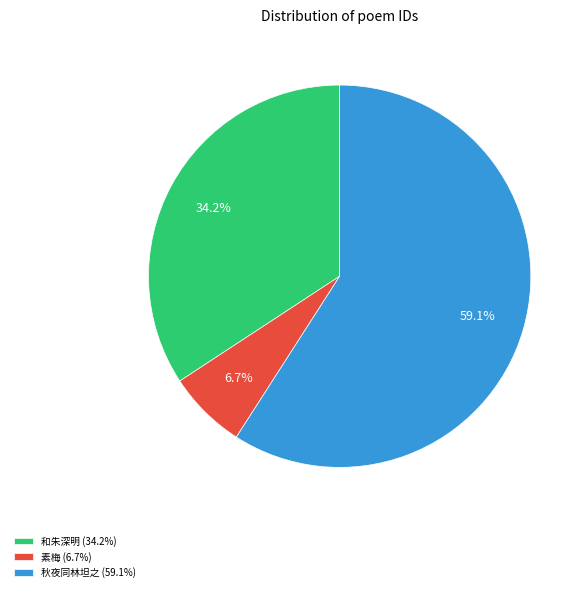

What portion of the pie excludes 秋夜同林坦之 (59.1%)?

40.9%